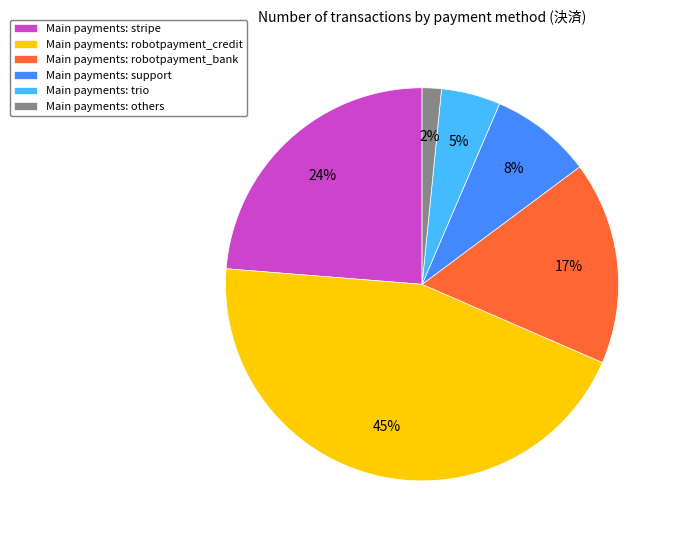

Rank the categories by value from lowest to highest.

Main payments: others, Main payments: trio, Main payments: support, Main payments: robotpayment_bank, Main payments: stripe, Main payments: robotpayment_credit